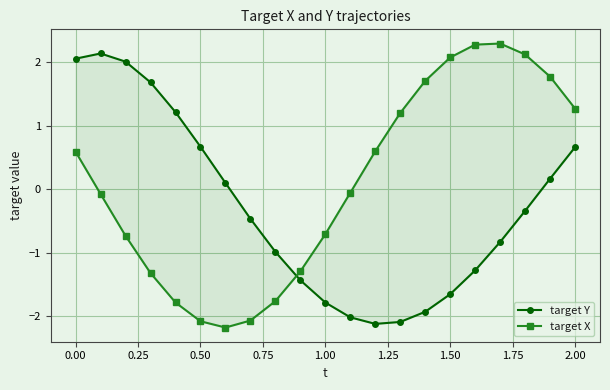

Which series has the largest range (max minus min)?

target X